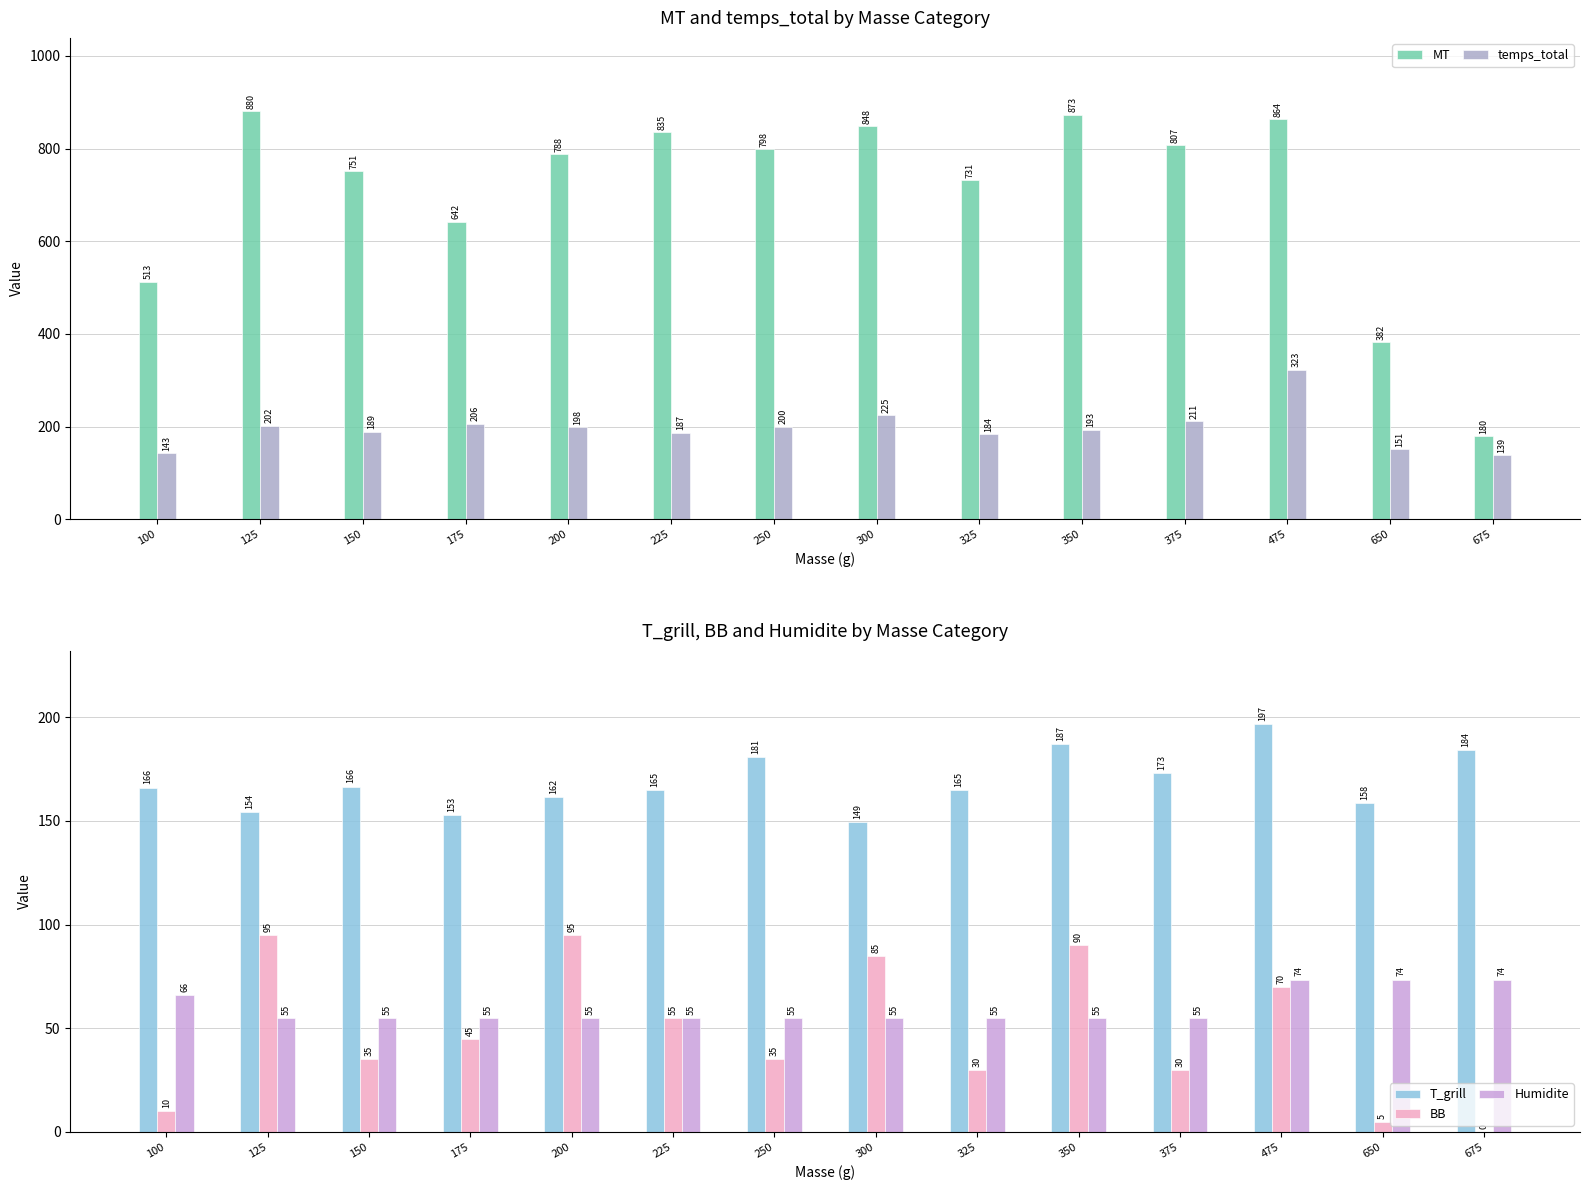

What is the difference between the maximum and second lowest values in the T_grill series?

44.0